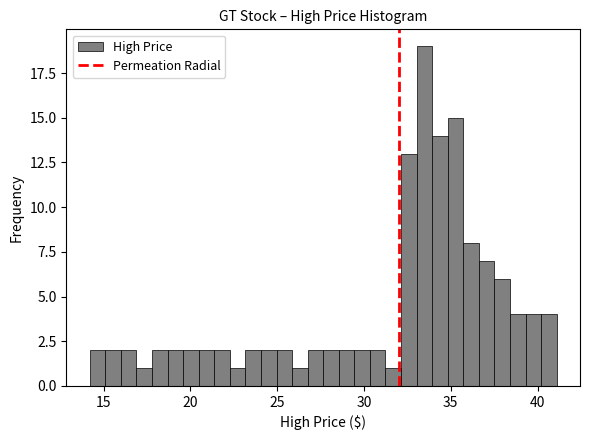

Read against the x-axis, roughly where is the centre of the tallest bar?

33.5